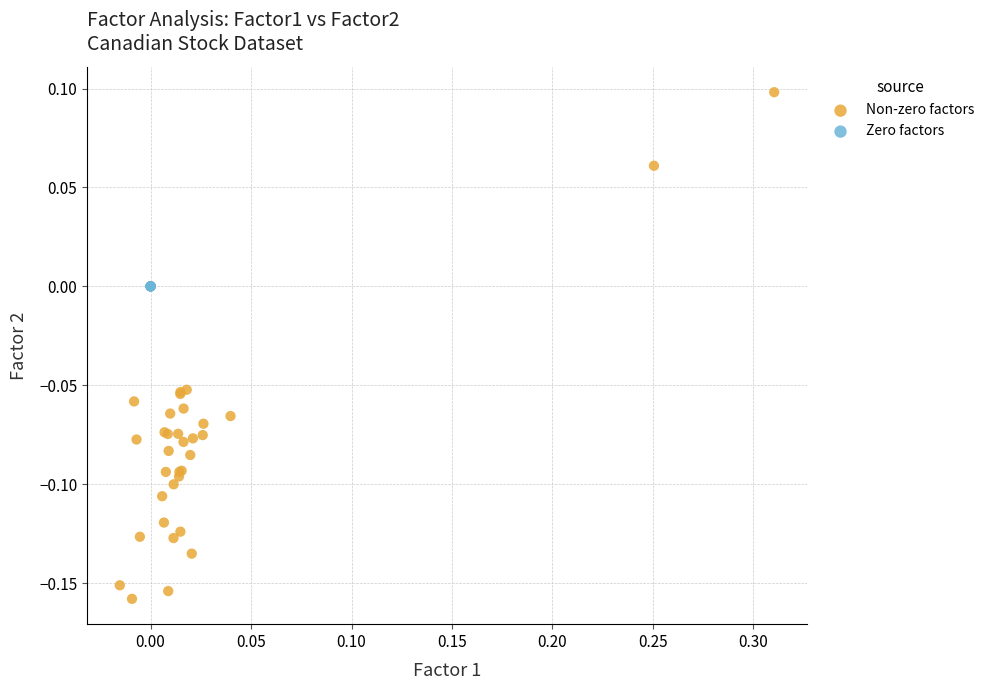

Which series contains the highest Y value?

Non-zero factors